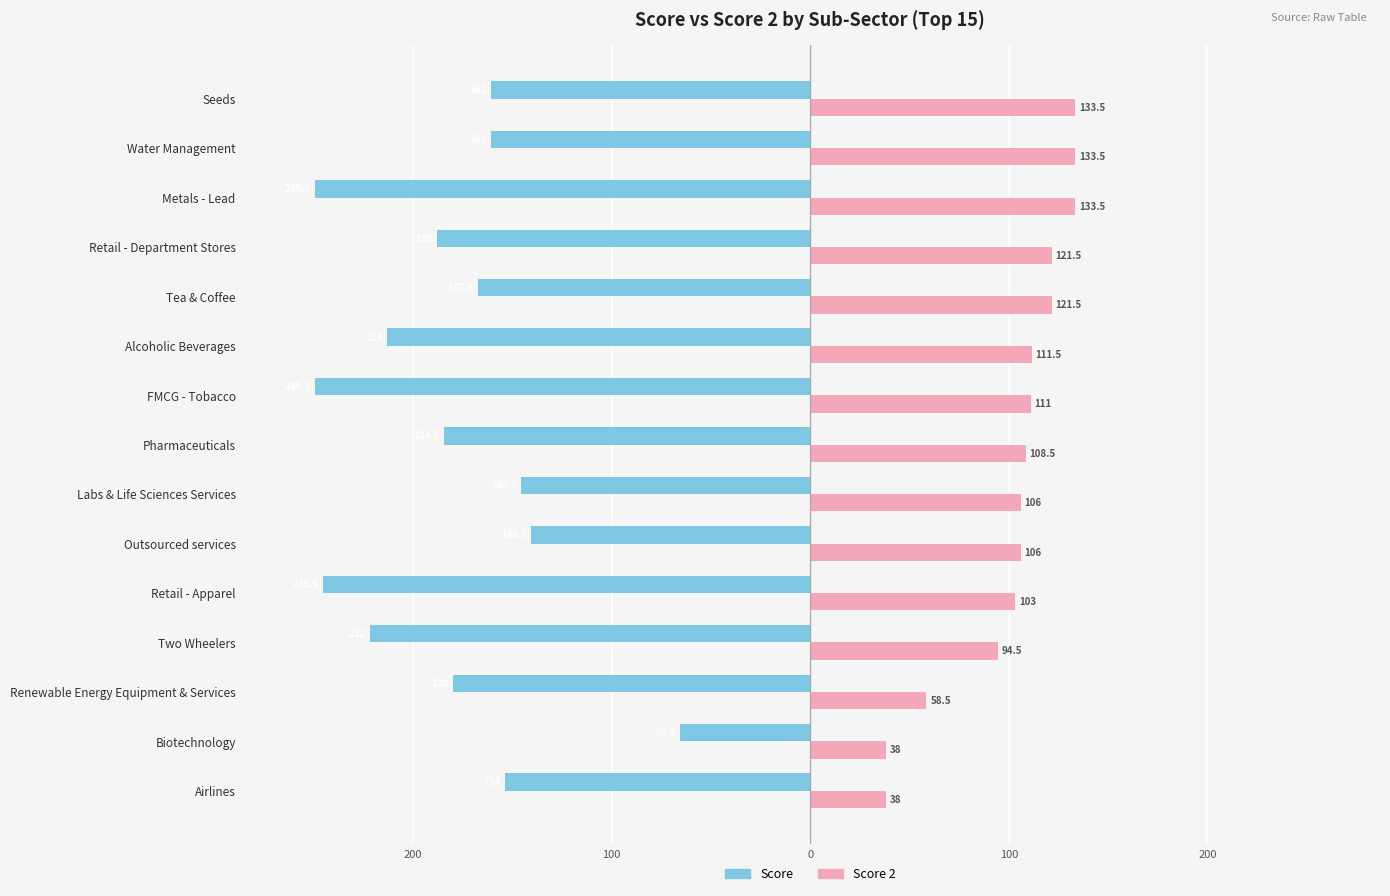

What are all the series names shown in the legend?

Score, Score 2